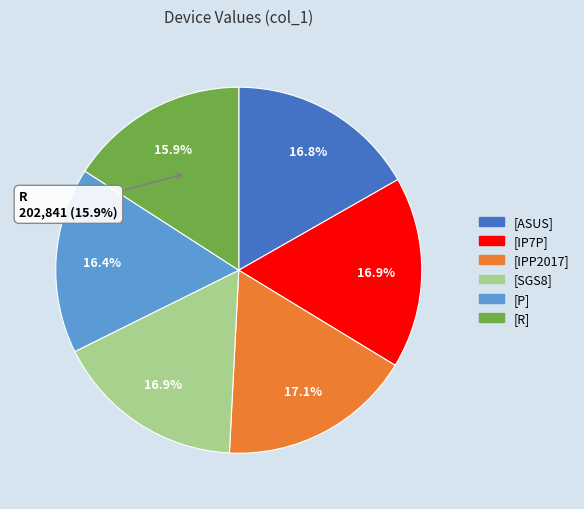

Count the number of slices in the pie.

6